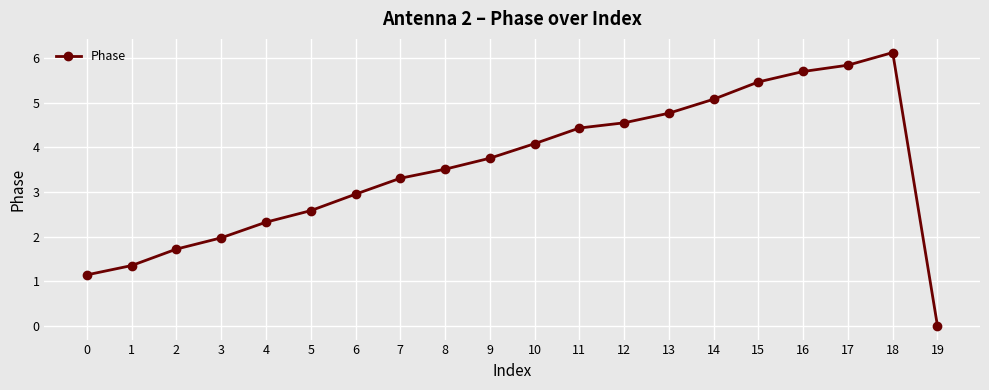

What value does the data have at 17?

5.8